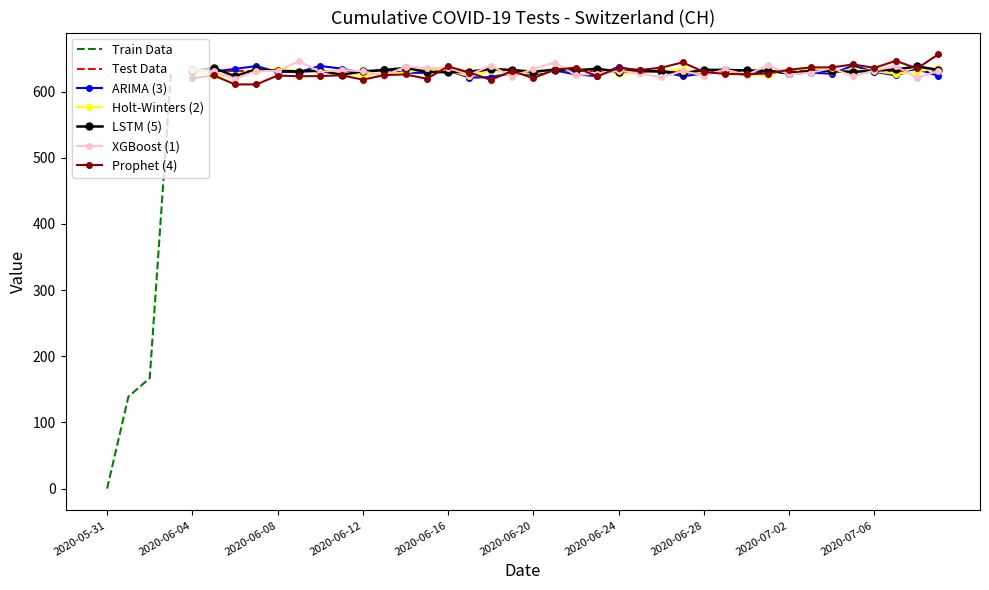

True or false: the data shows 430 at 2020-06-15.

False